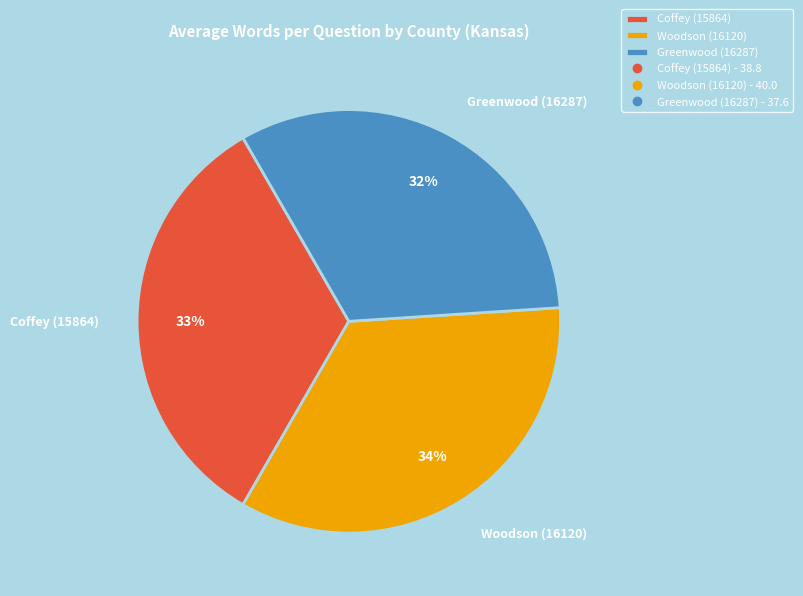

To the nearest percent, what portion does Greenwood (16287) represent?

32%